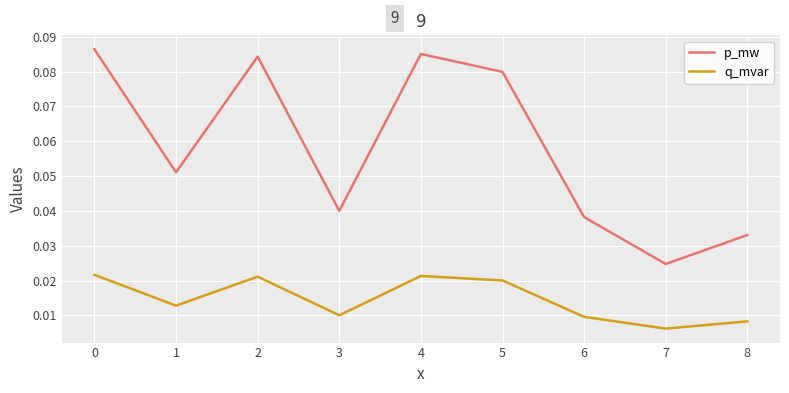

True or false: p_mw and q_mvar cross at least once.

False